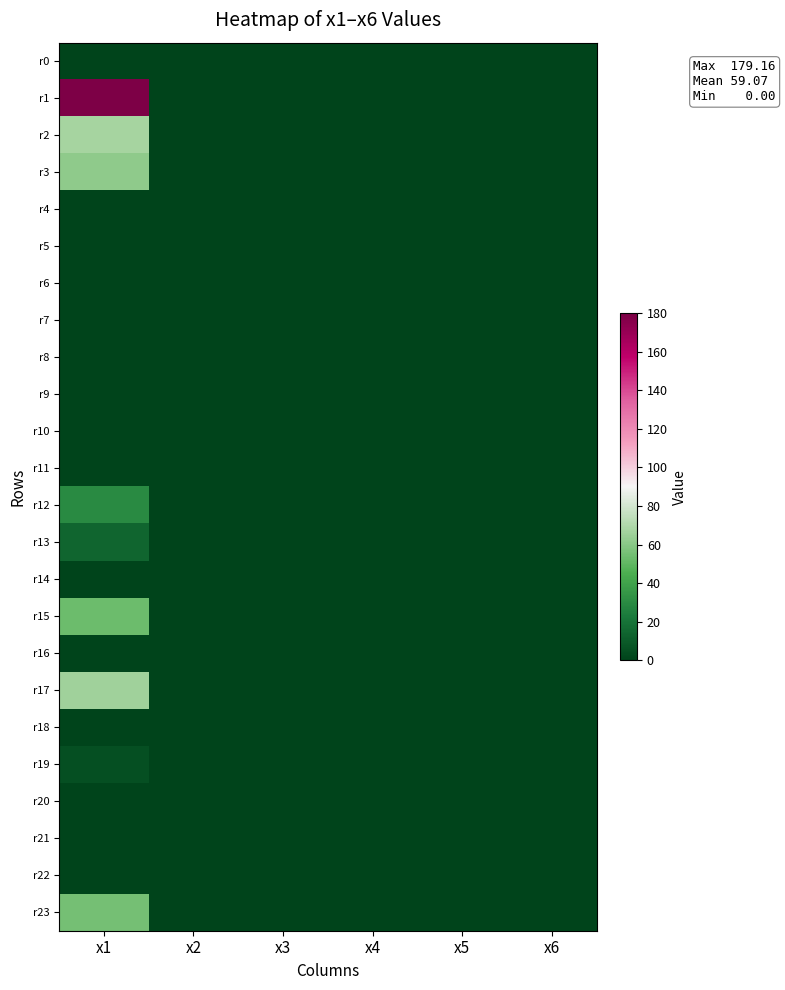

Between x4 and x3, which is larger?

x4